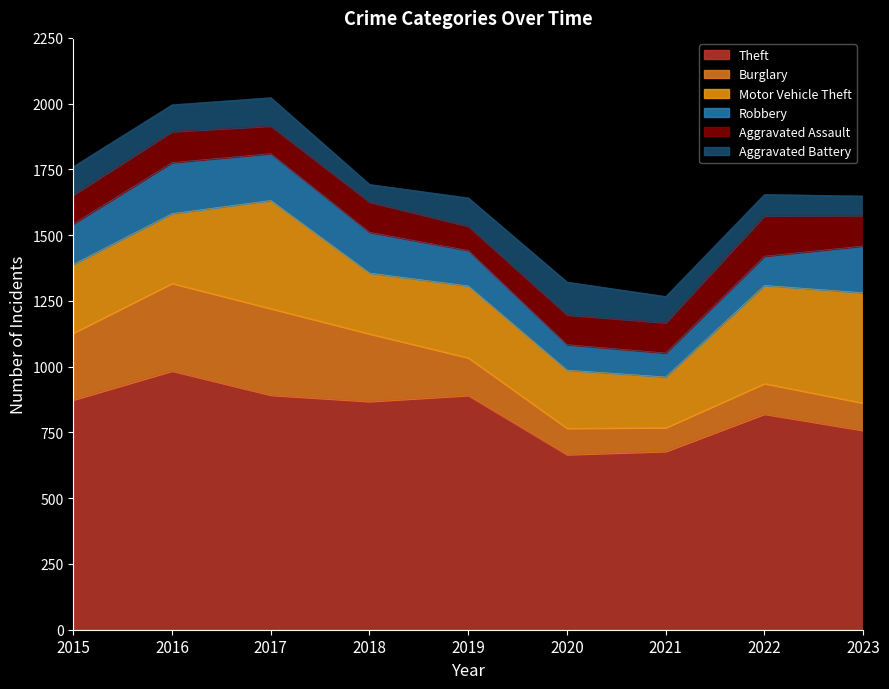

Which category has the lowest value in the Burglary series?

2021